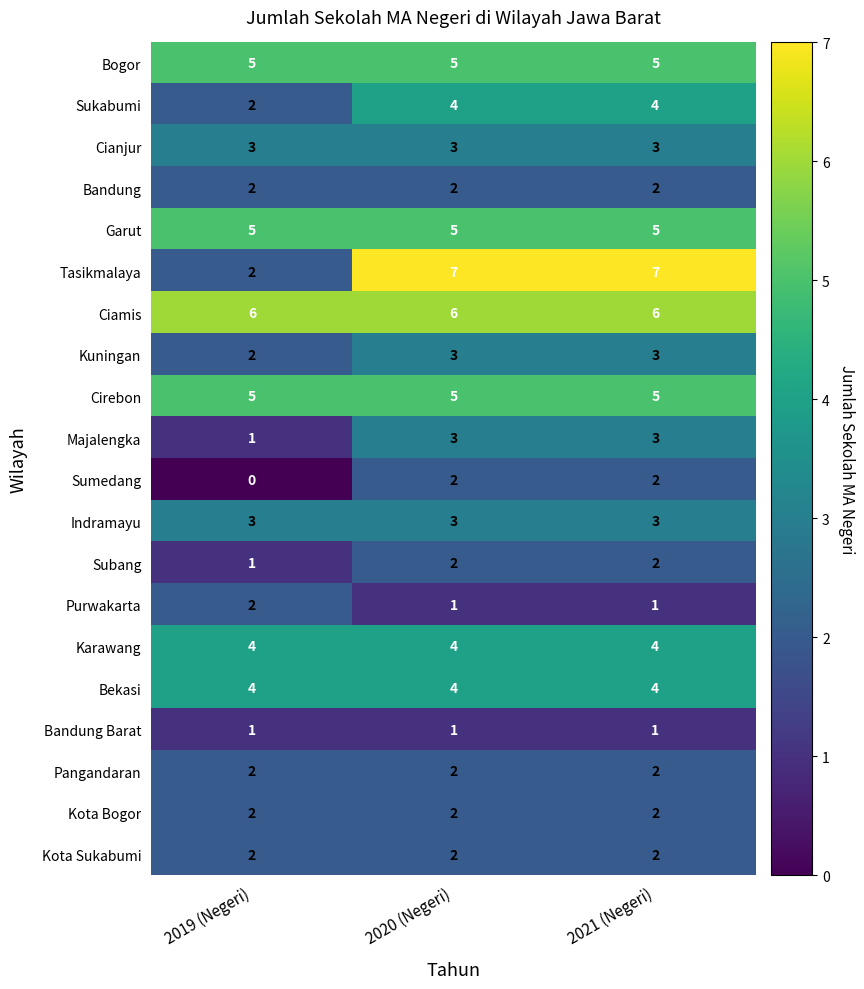

Is it true that Subang equals 2 at 2021 (Negeri)?

True